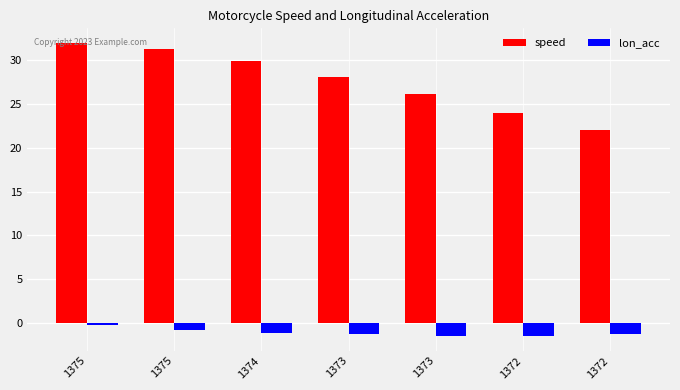

What is the difference between the highest and lowest values at 1375?

32.2